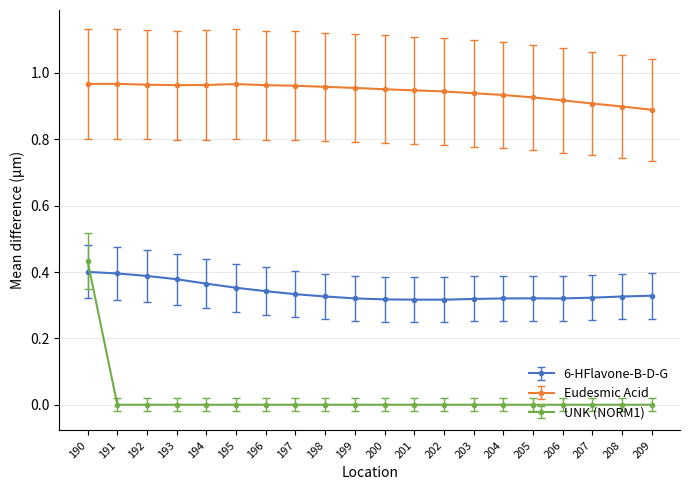

Is it true that Eudesmic Acid equals 0.2 at 199?

False